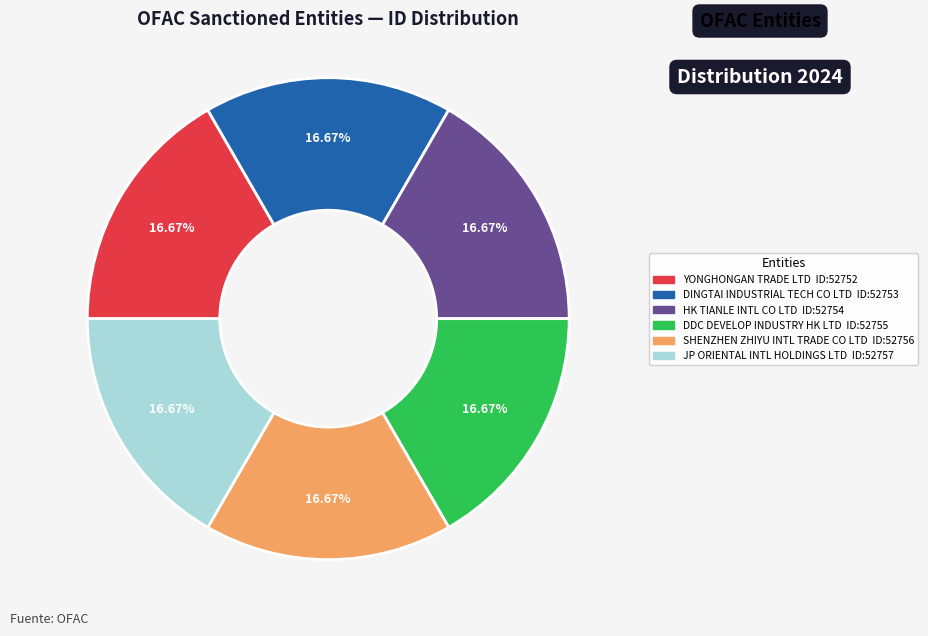

Does any single category account for the majority?

No